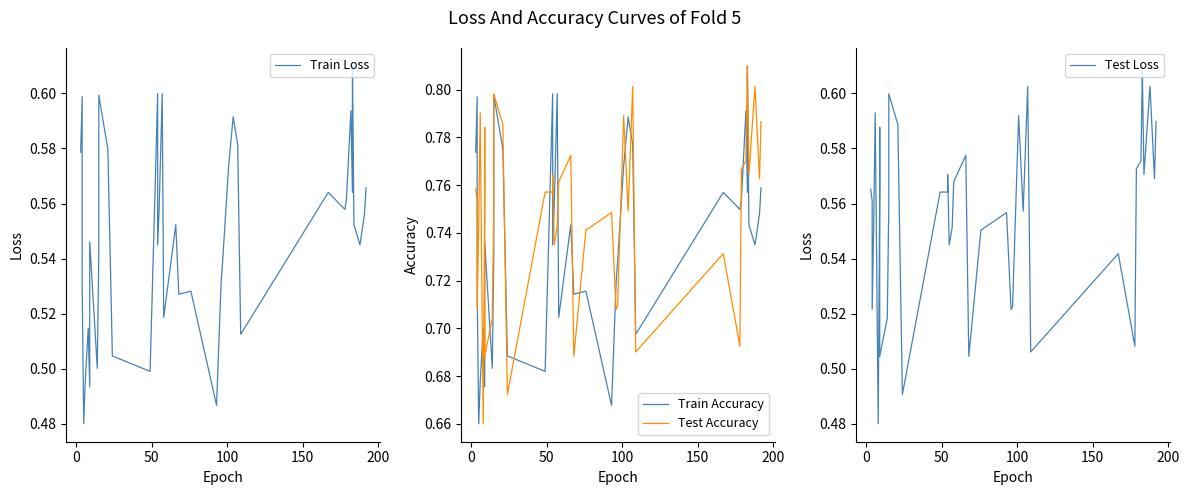

What is the difference between the second highest and minimum values in the Test Accuracy series?

0.1